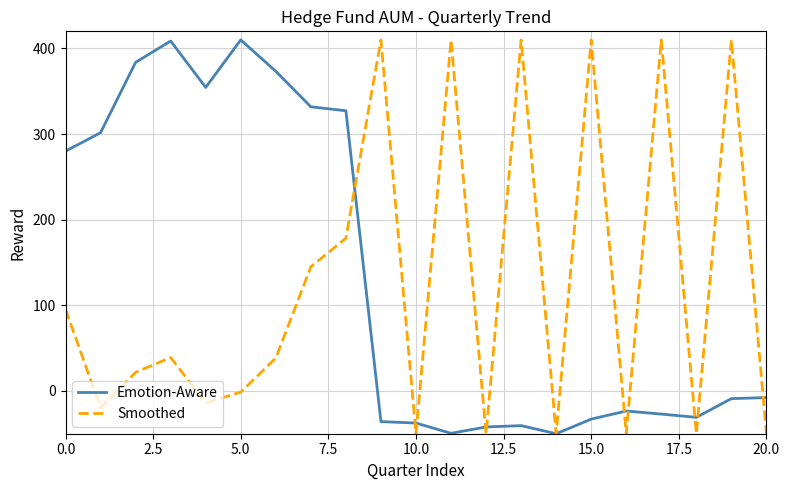

What is the greatest value displayed?

410.0